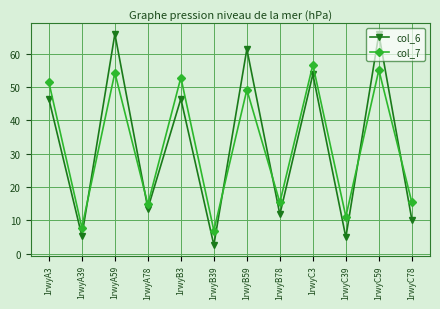

True or false: col_7 has a value of 26.1 at 1rwyB78.

False